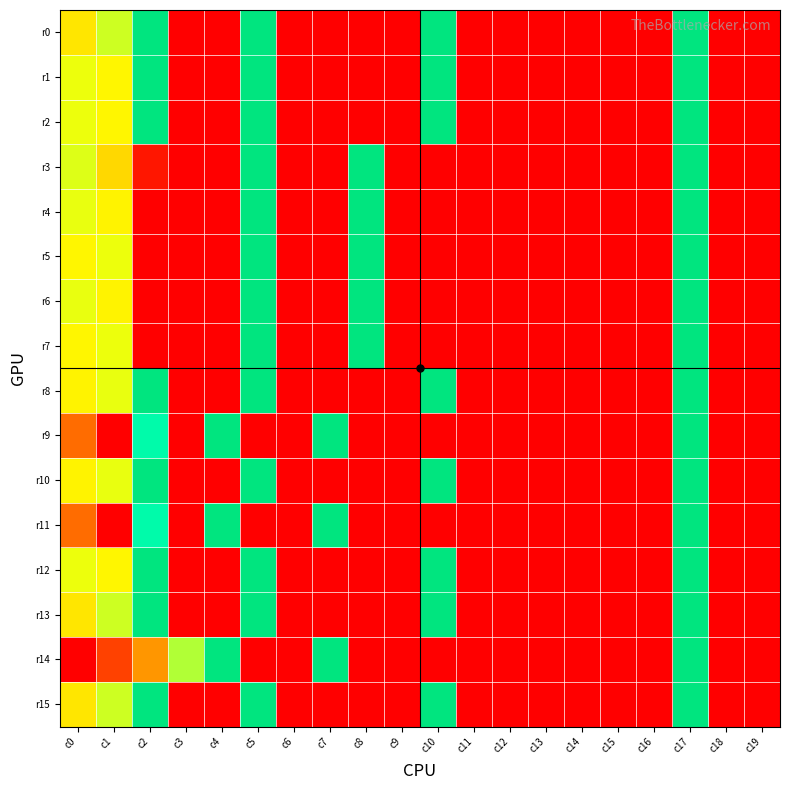

How many series are shown in this chart?

16